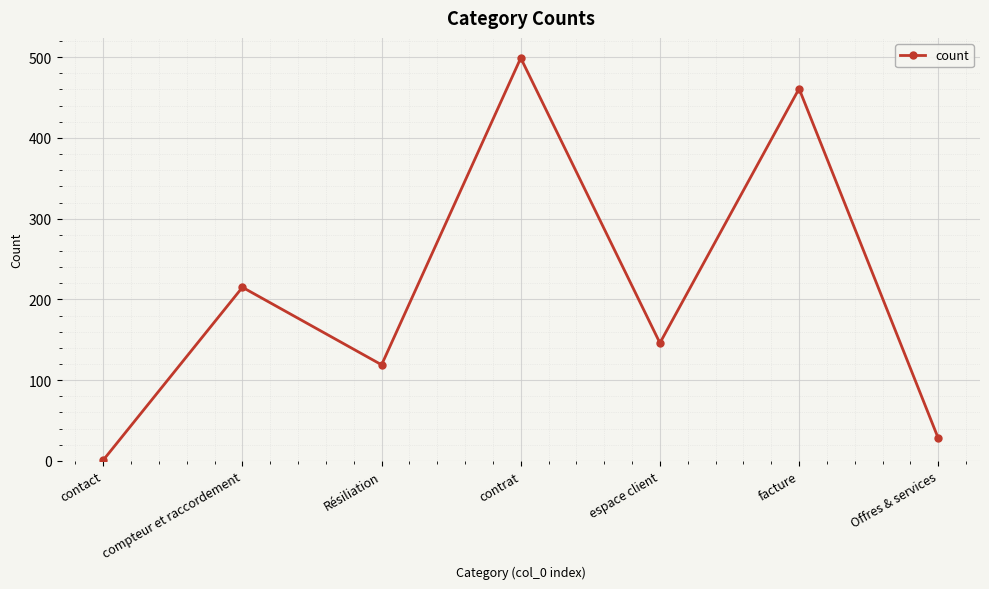

Reading left to right, transcribe all the data shown in this chart.

contact=1	compteur et raccordement=215	Résiliation=119	contrat=499	espace client=146	facture=461	Offres & services=28